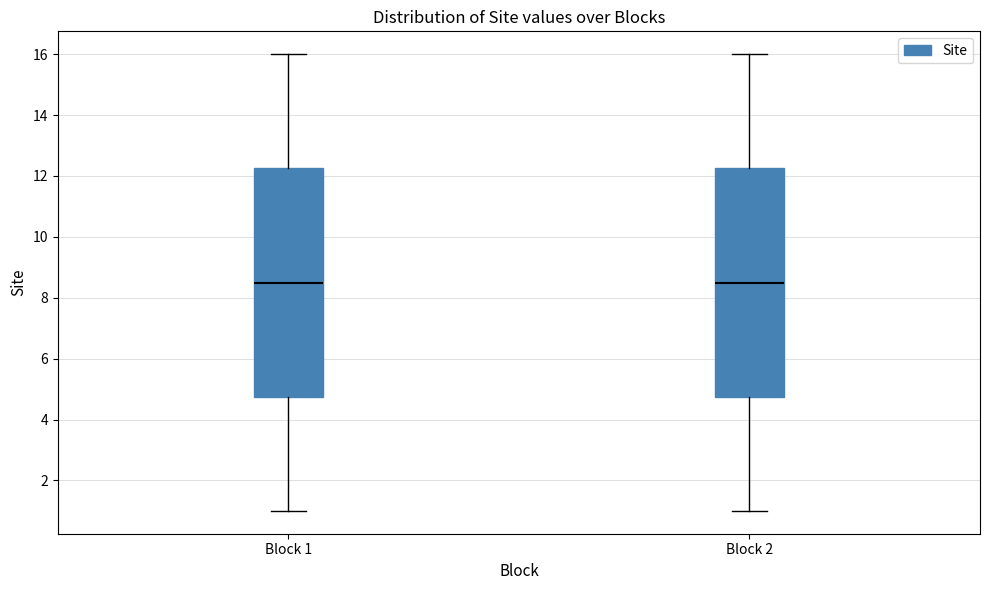

Where is the lower edge of the box for Block 2 on the y-axis? The values are not printed on the chart, so give them approximately, as read against the axis.

4.8